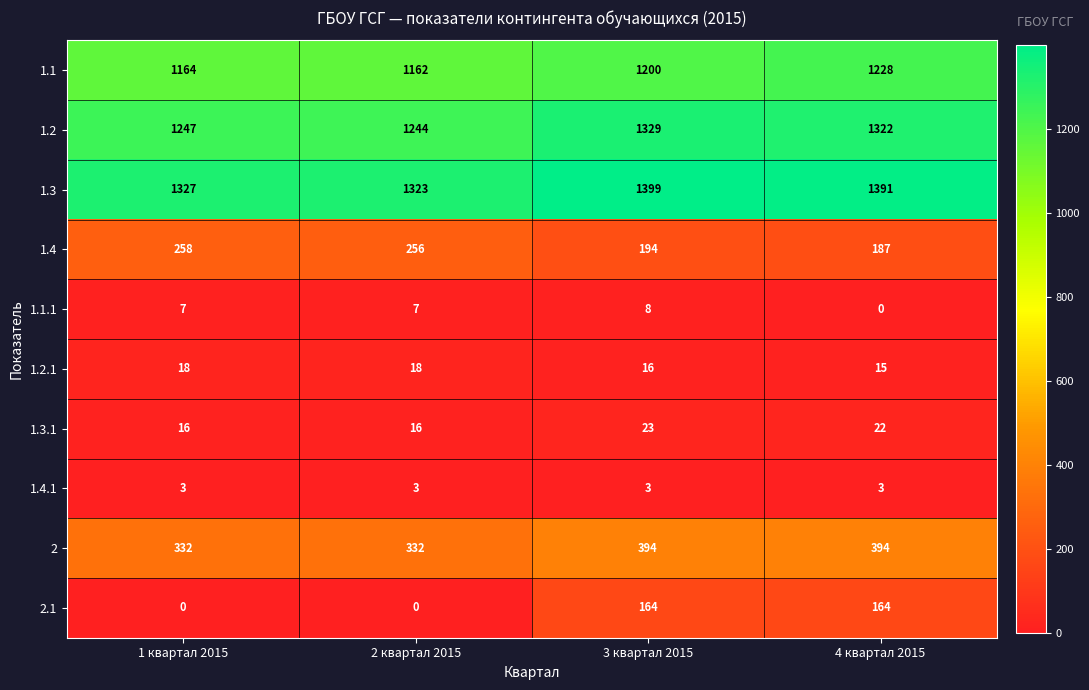

Between 1 квартал 2015 and 4 квартал 2015, which series saw the biggest shift?

2.1